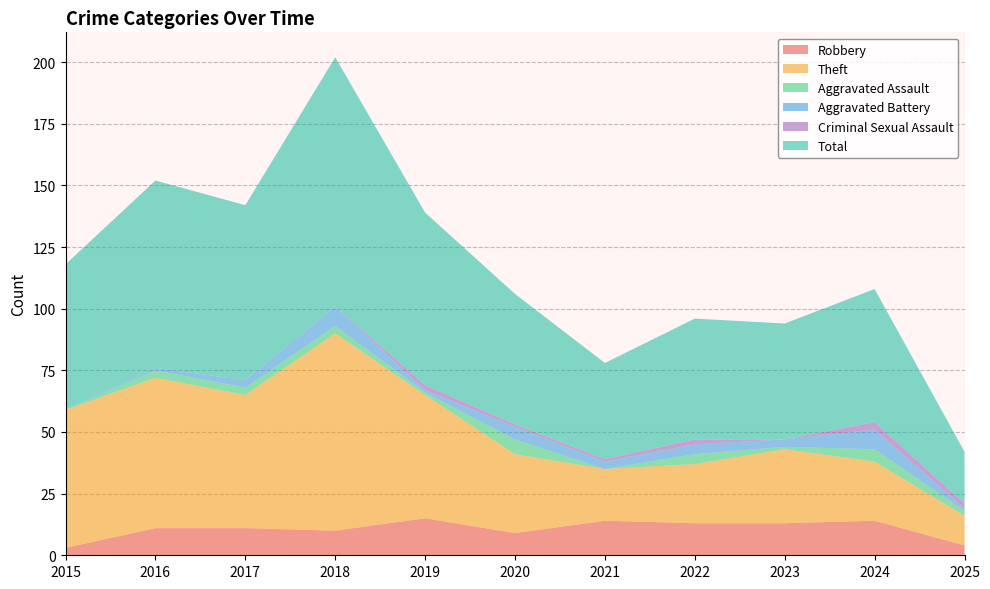

Reading left to right, extract all data points from this chart.

Robbery: 2015=3	2016=11	2017=11	2018=10	2019=15	2020=9	2021=14	2022=13	2023=13	2024=14	2025=4
Theft: 2015=56	2016=61	2017=54	2018=80	2019=50	2020=32	2021=21	2022=24	2023=30	2024=24	2025=12
Aggravated Assault: 2015=0	2016=3	2017=3	2018=3	2019=1	2020=6	2021=0	2022=4	2023=1	2024=5	2025=2
Aggravated Battery: 2015=0	2016=1	2017=3	2018=8	2019=1	2020=5	2021=3	2022=4	2023=3	2024=8	2025=1
Criminal Sexual Assault: 2015=0	2016=0	2017=0	2018=0	2019=2	2020=1	2021=1	2022=2	2023=0	2024=3	2025=2
Total: 2015=59	2016=76	2017=71	2018=101	2019=70	2020=53	2021=39	2022=49	2023=47	2024=54	2025=21